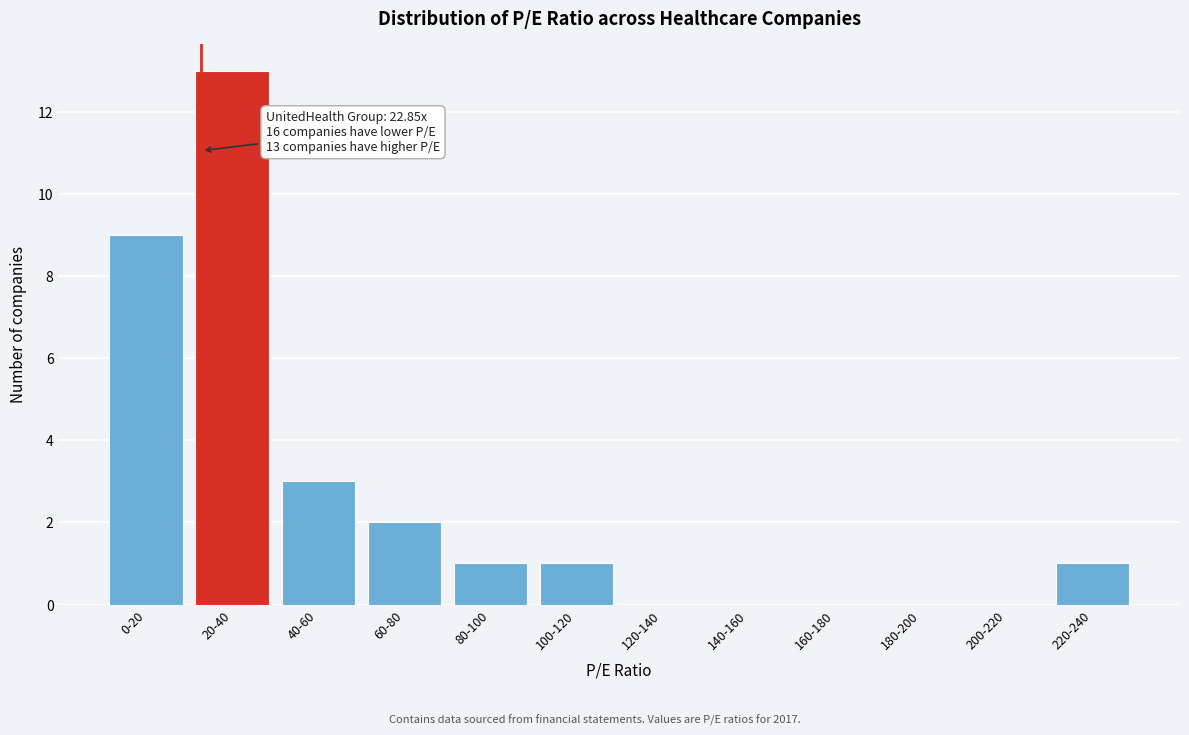

Reading left to right, list all the values displayed in this chart.

0-20=9	20-40=13	40-60=3	60-80=2	80-100=1	100-120=1	120-140=0	140-160=0	160-180=0	180-200=0	200-220=0	220-240=1